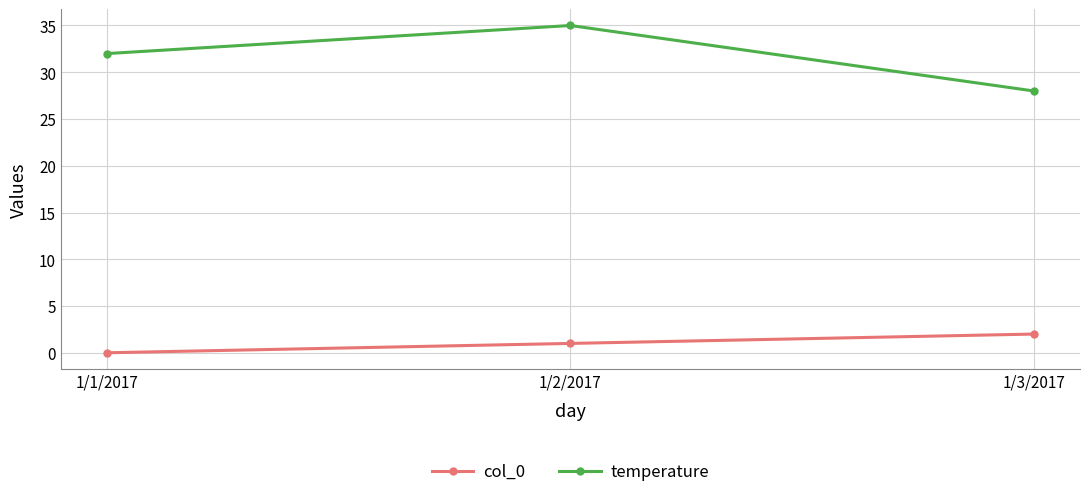

How many categories are shown in the chart?

3